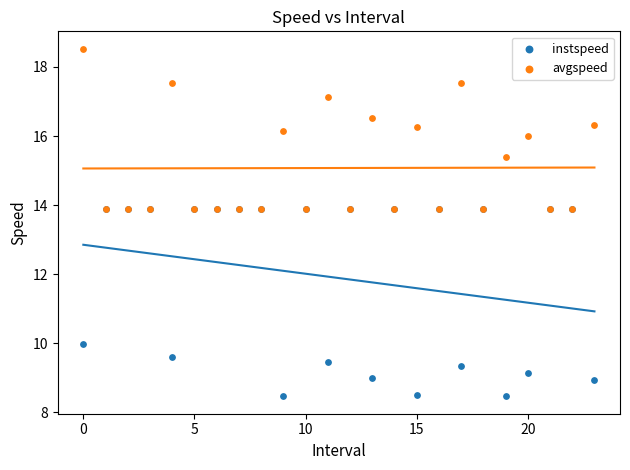

In the instspeed series, what Y value is closest to 11?

10.0